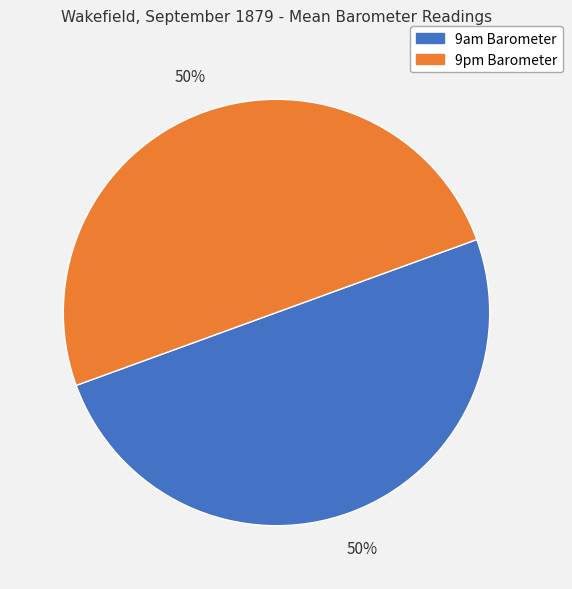

Count the number of slices in the pie.

2